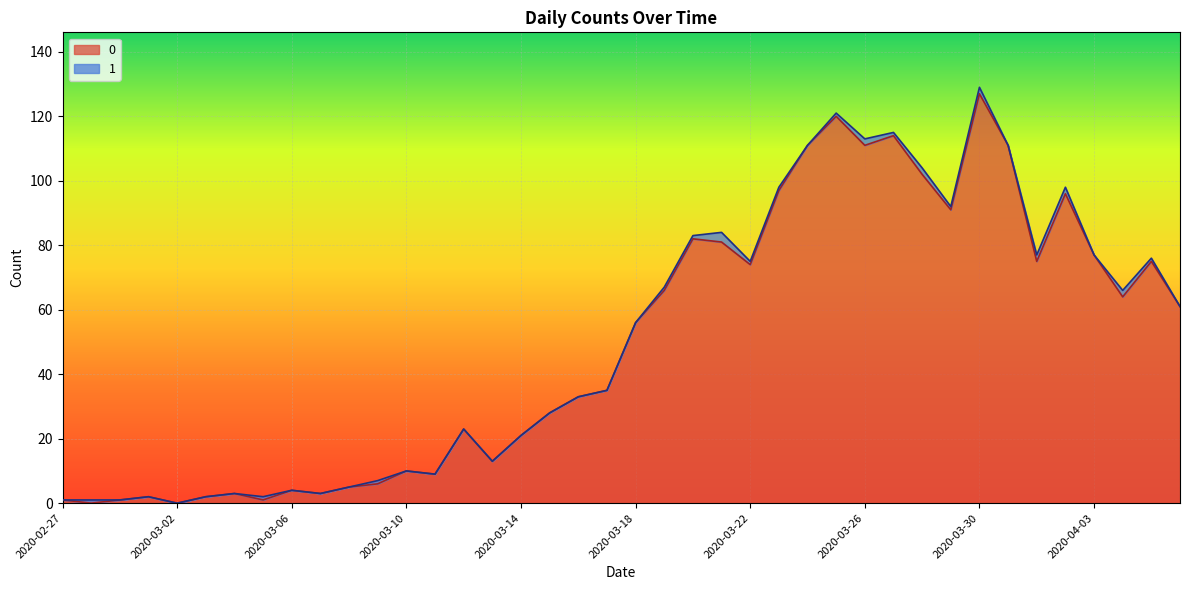

List the labels in order of value, smallest first.

2020-02-28, 2020-03-02, 2020-02-27, 2020-02-29, 2020-03-05, 2020-03-01, 2020-03-03, 2020-03-04, 2020-03-07, 2020-03-06, 2020-03-08, 2020-03-09, 2020-03-11, 2020-03-10, 2020-03-13, 2020-03-14, 2020-03-12, 2020-03-15, 2020-03-16, 2020-03-17, 2020-03-18, 2020-04-06, 2020-04-04, 2020-03-19, 2020-03-22, 2020-04-01, 2020-04-05, 2020-04-03, 2020-03-21, 2020-03-20, 2020-03-29, 2020-04-02, 2020-03-23, 2020-03-28, 2020-03-24, 2020-03-26, 2020-03-31, 2020-03-27, 2020-03-25, 2020-03-30